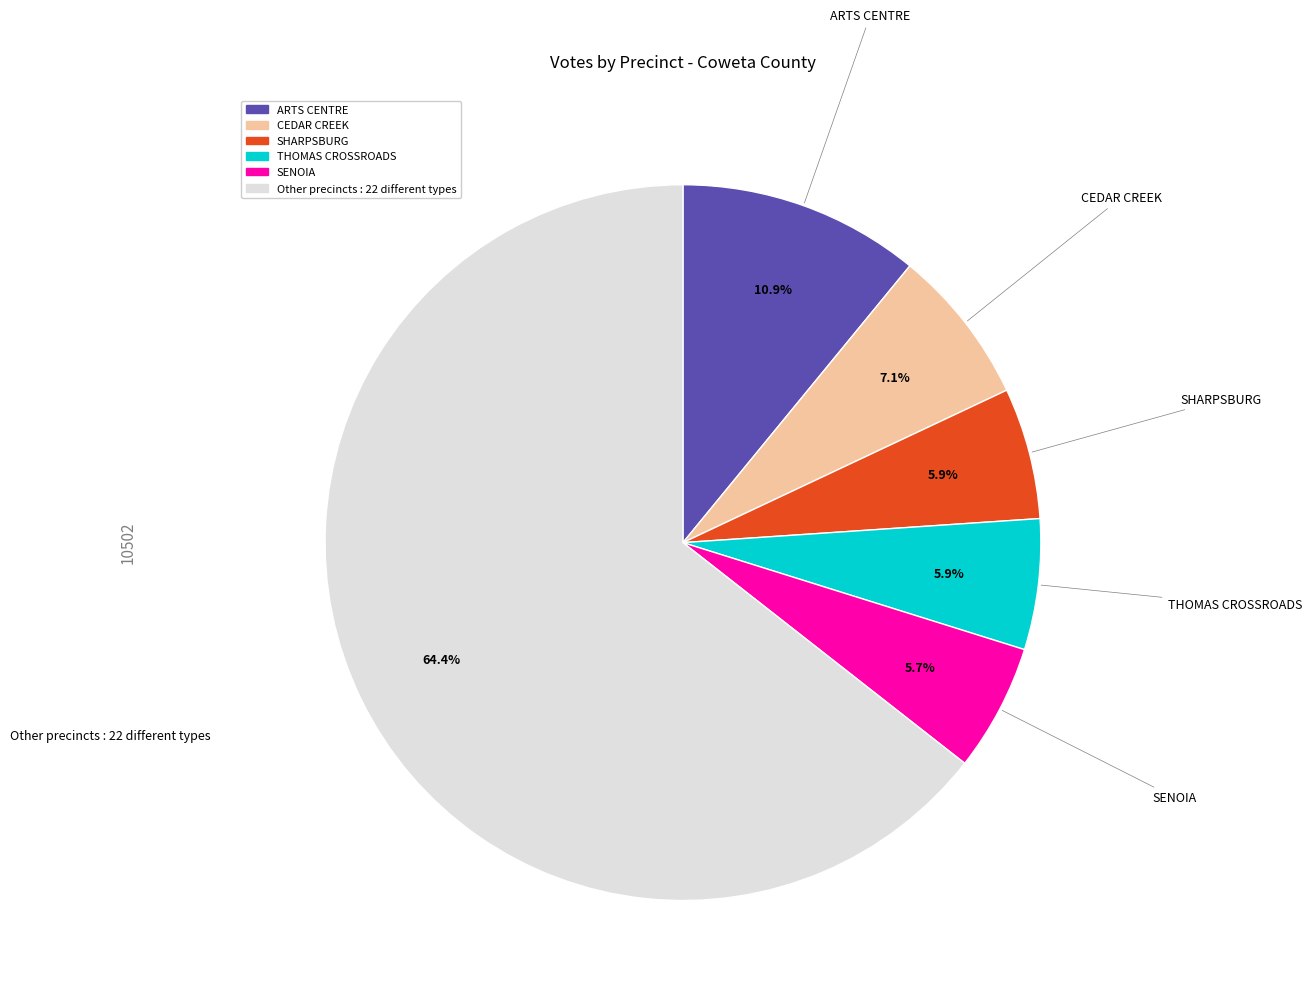

Does any single category account for the majority?

Yes